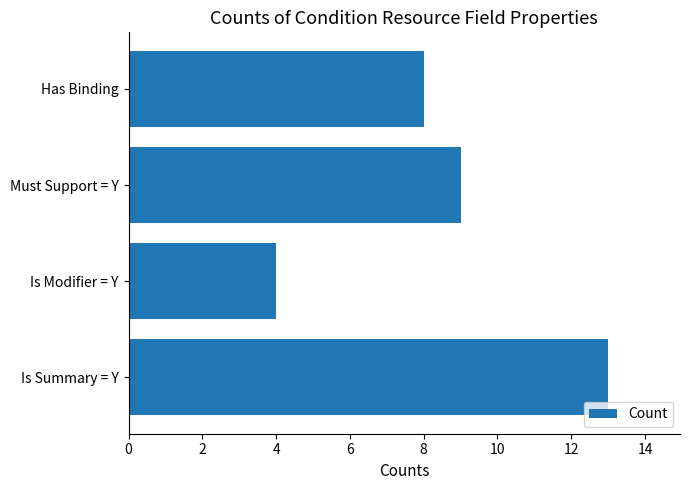

Is it true that the value at Is Summary = Y is 22?

False